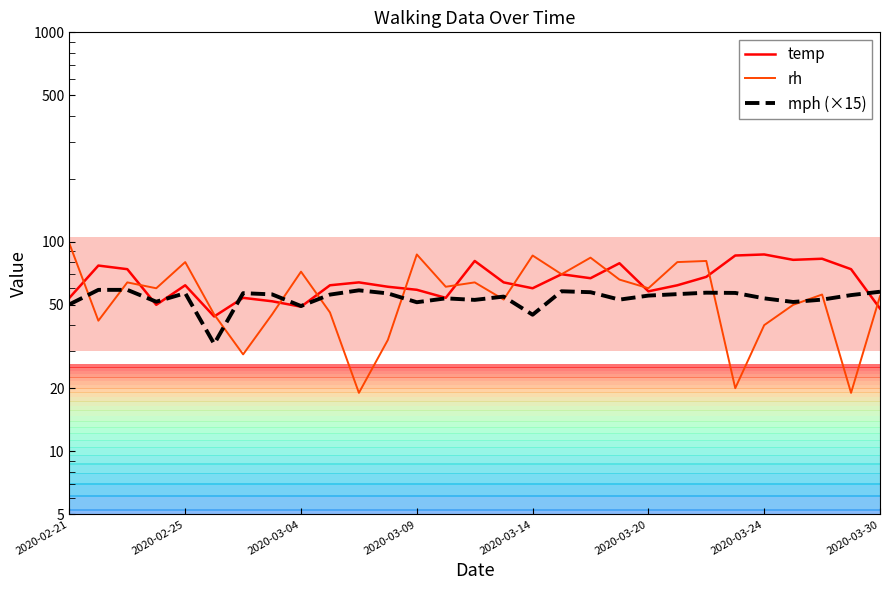

Count the number of categories in the chart.

29